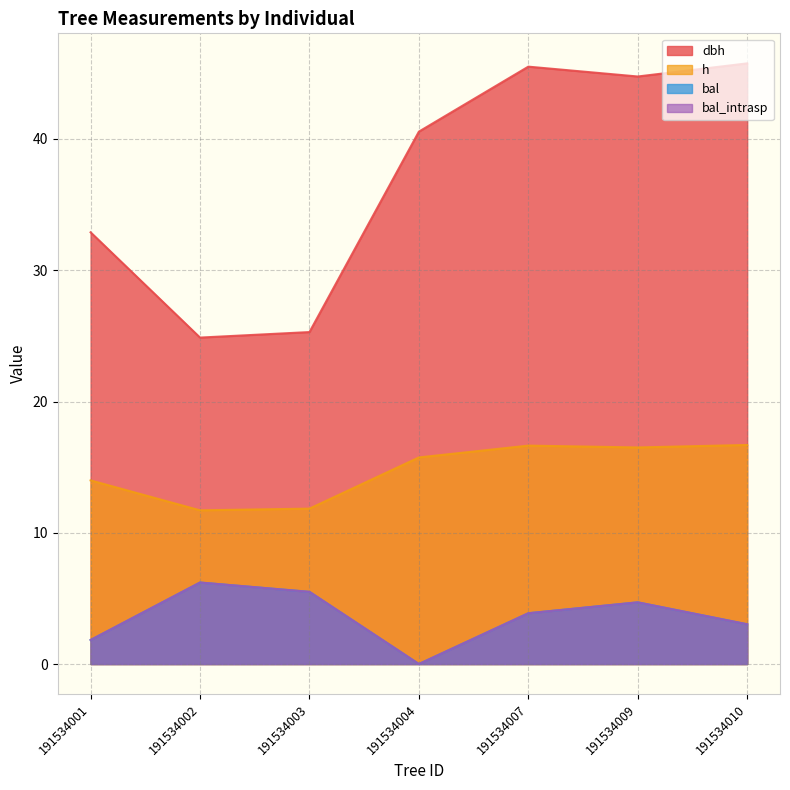

At how many categories does at least one series exceed 20?

7